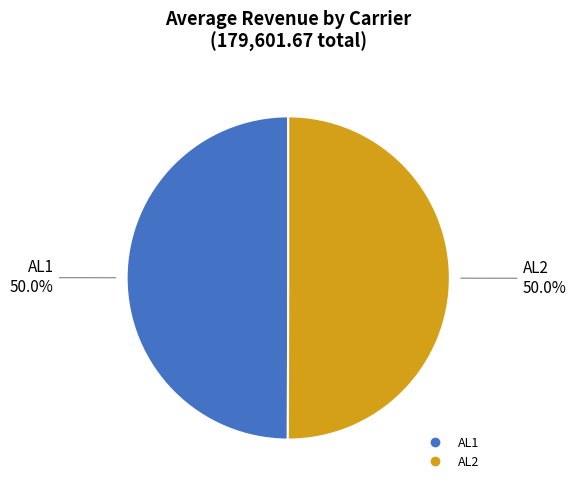

True or false: AL1 accounts for 50% of the total.

True